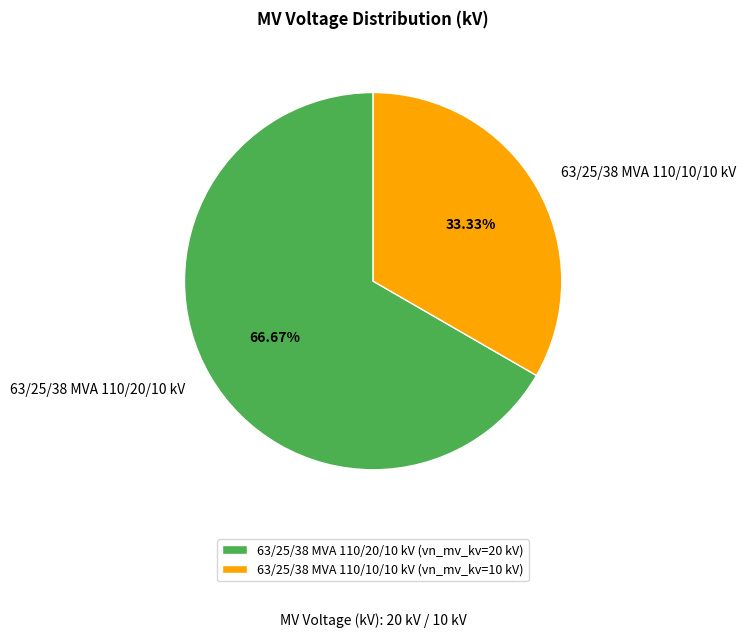

Which slice is the smallest?

63/25/38 MVA 110/10/10 kV